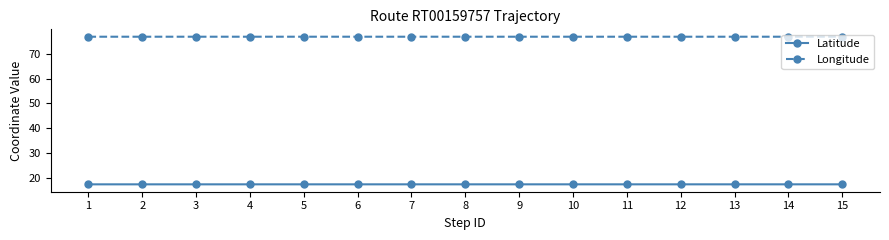

True or false: Latitude has a value of 24.2 at 13.

False